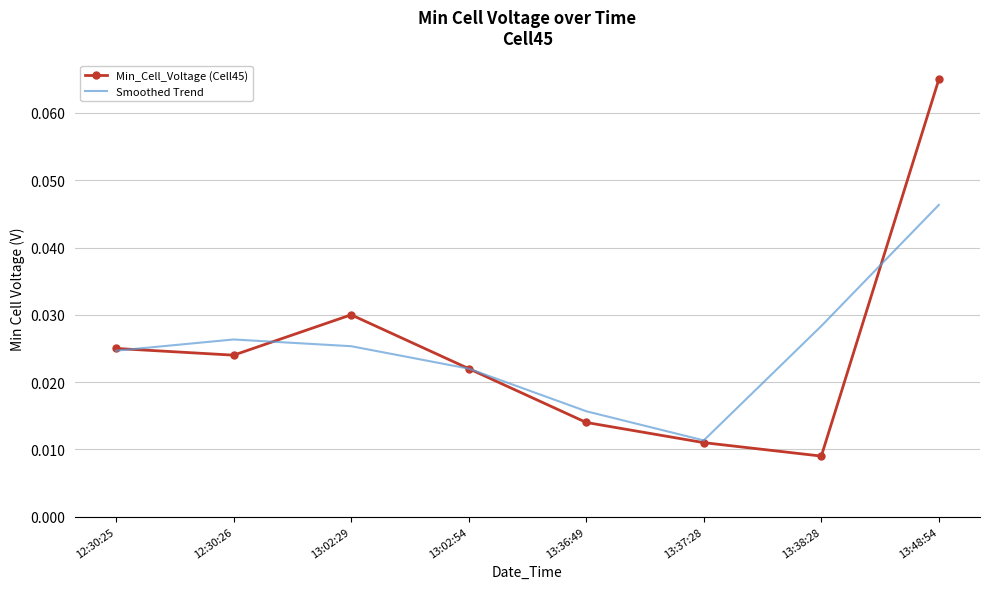

What position from the left is 12:30:26?

2